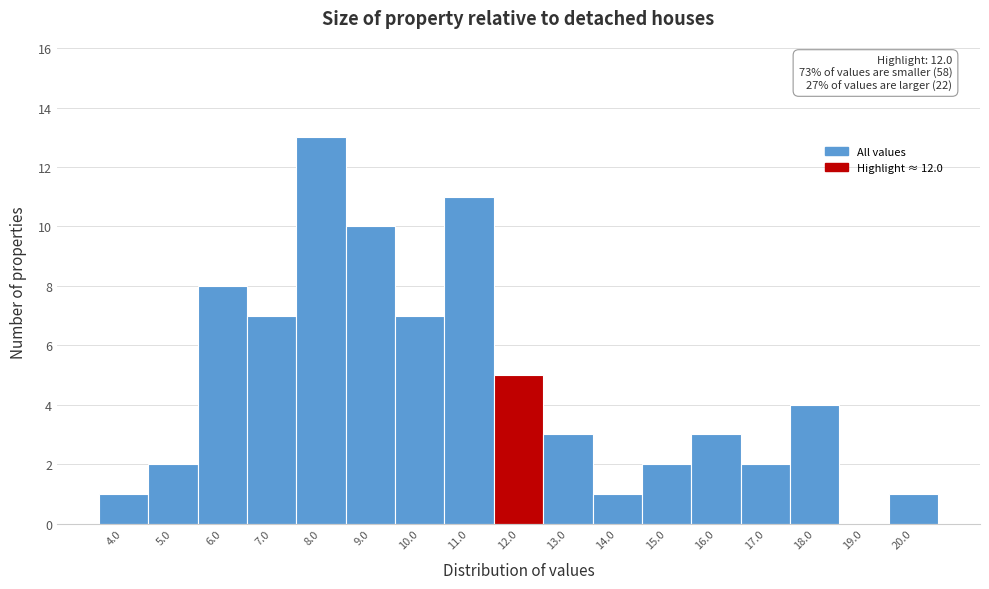

Reading left to right, list all the values displayed in this chart.

4.0=1	5.0=2	6.0=8	7.0=7	8.0=13	9.0=10	10.0=7	11.0=11	12.0=5	13.0=3	14.0=1	15.0=2	16.0=3	17.0=2	18.0=4	19.0=0	20.0=1